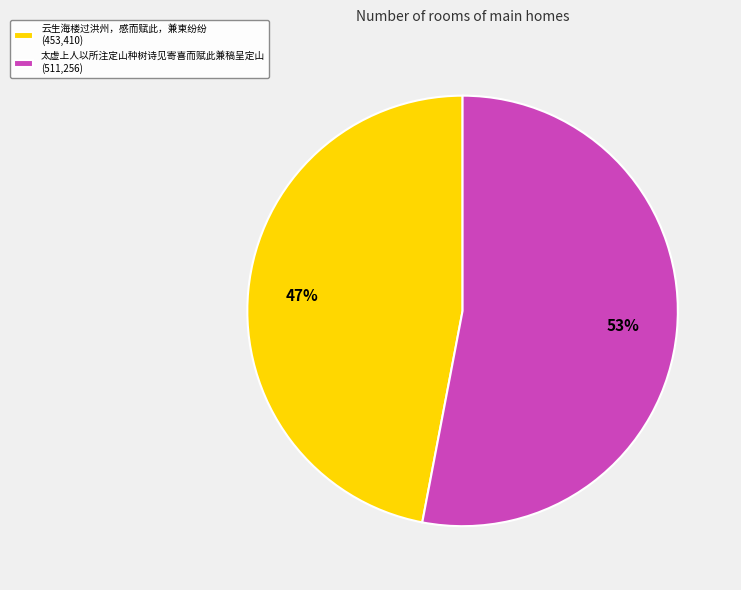

Combined, do 太虚上人以所注定山种树诗见寄喜而赋此兼稿呈定山 (511,256) and 云生海楼过洪州，感而赋此，兼柬纷纷 (453,410) account for over 50%?

Yes